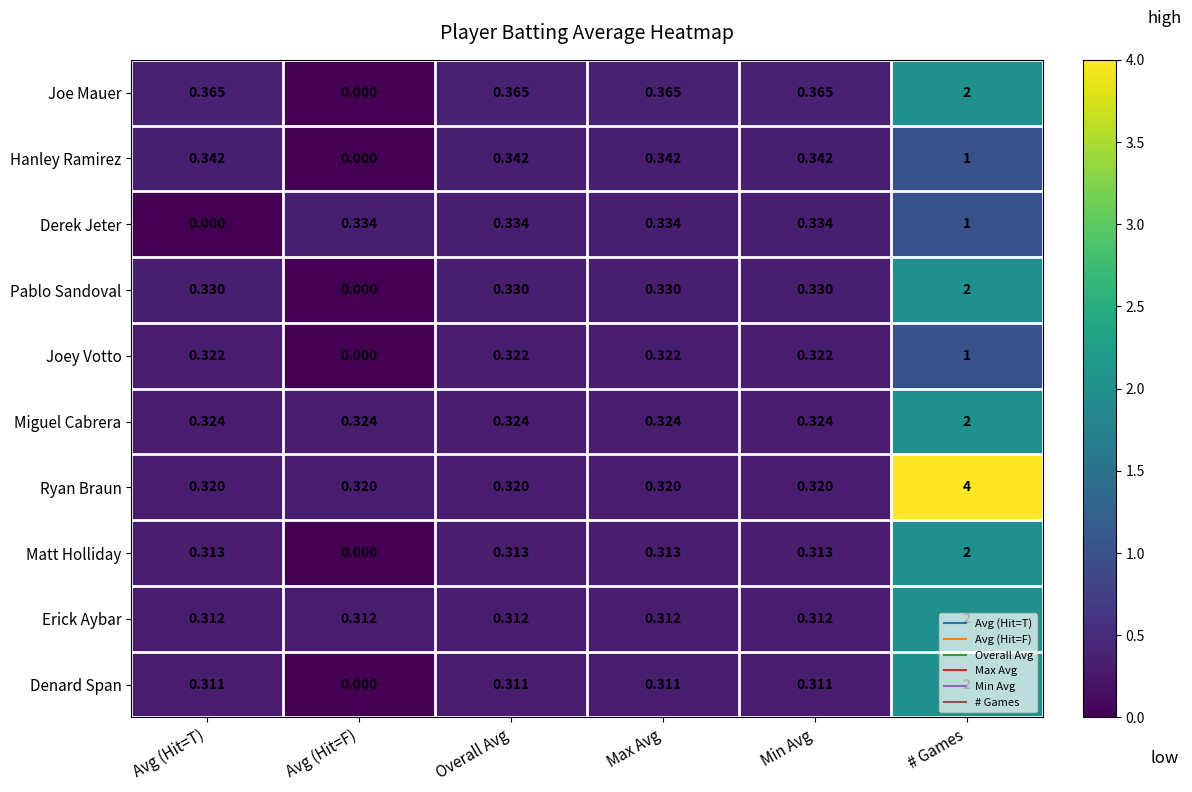

Which label corresponds to the largest value in the chart?

# Games